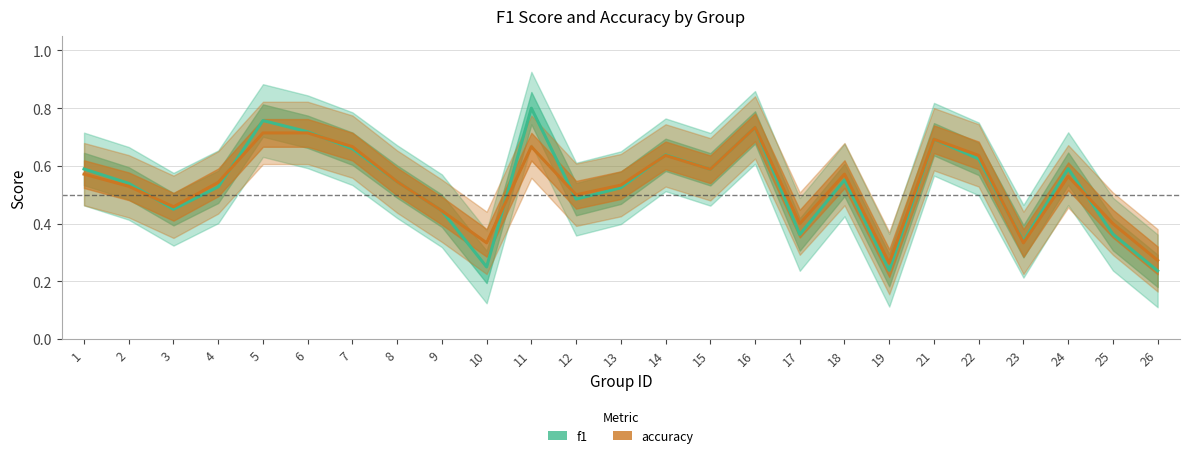

Does the chart have visible grid lines?

Yes